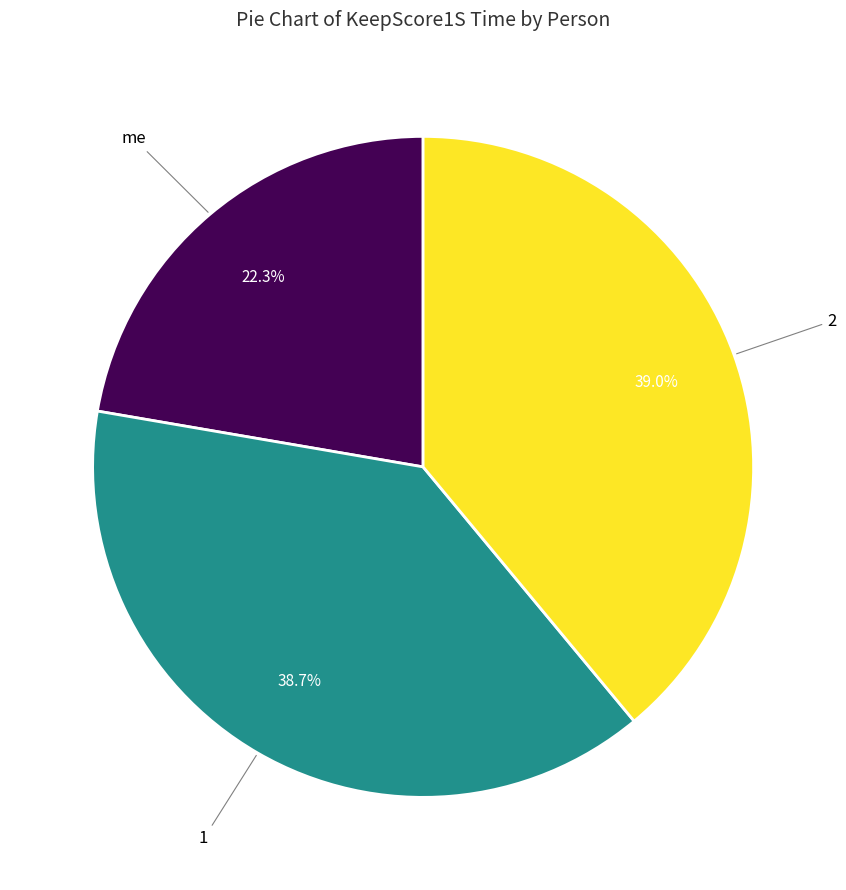

Is there any slice that represents more than half of the pie?

No